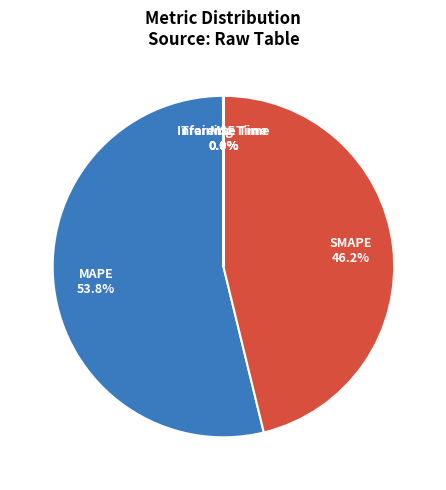

Which category has the biggest portion of the pie?

MAPE